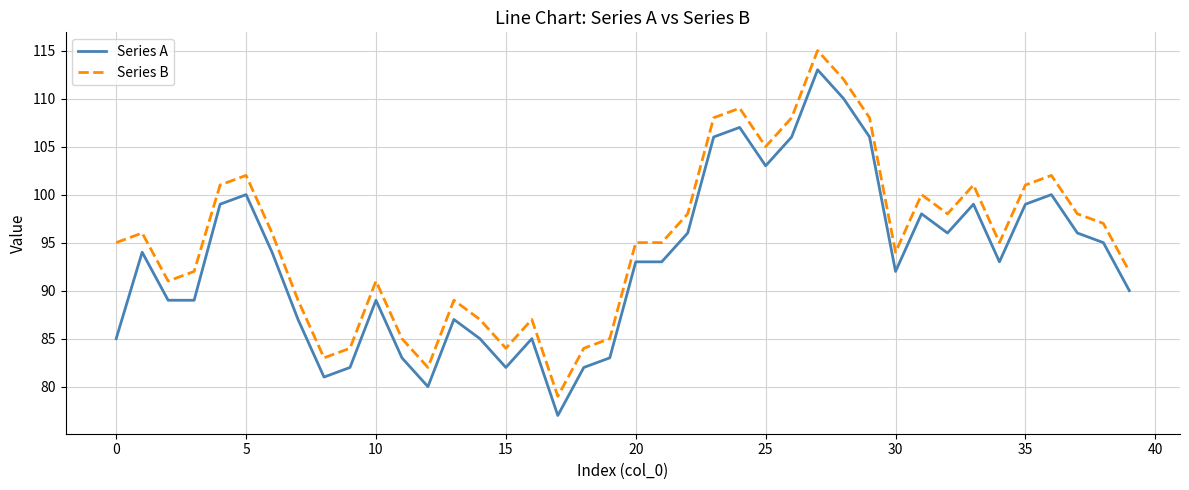

Which series has the largest total across all categories?

Series B